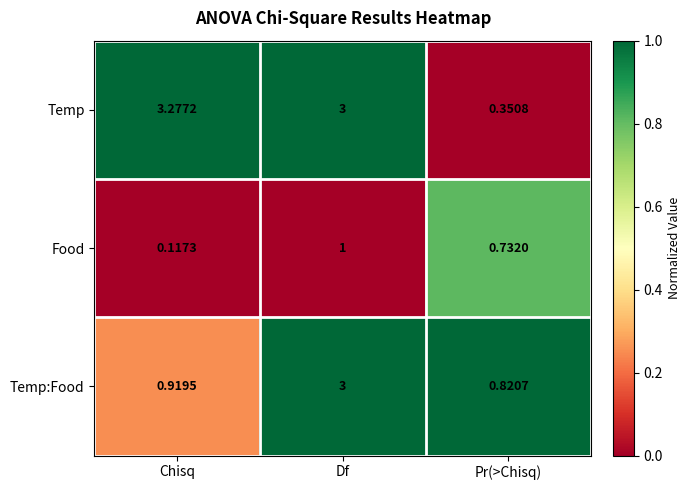

At which category does the chart reach its peak across all series?

Chisq